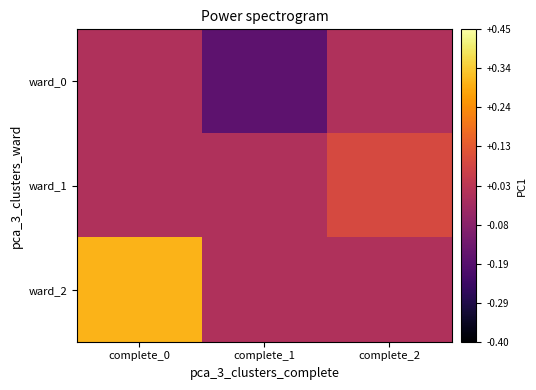

Count the number of categories in the chart.

3